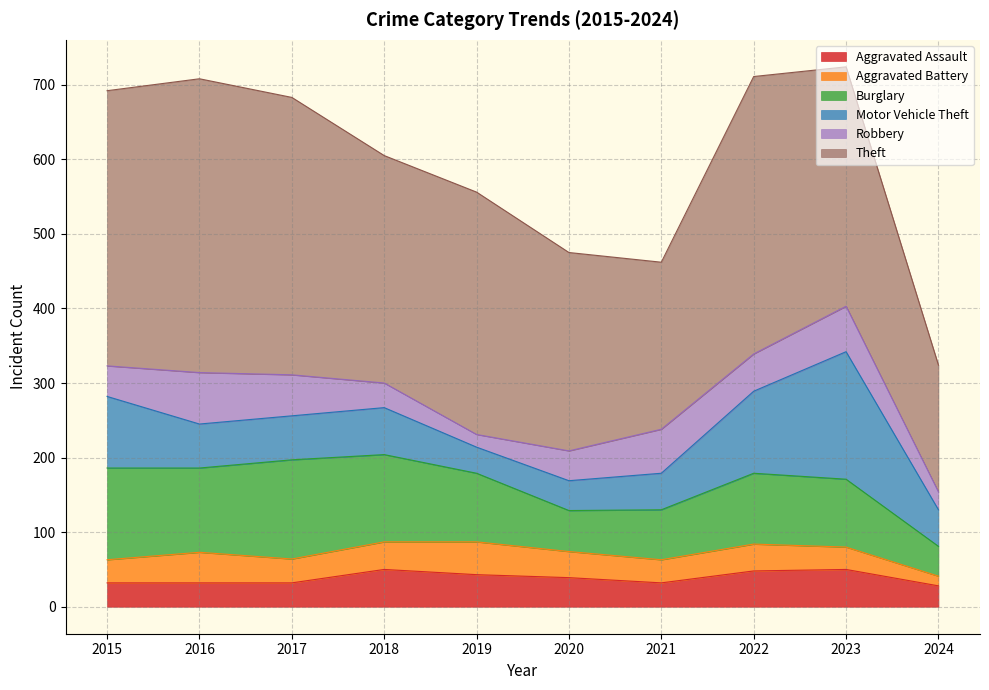

What is the difference between the maximum and minimum values in the Robbery series?

52